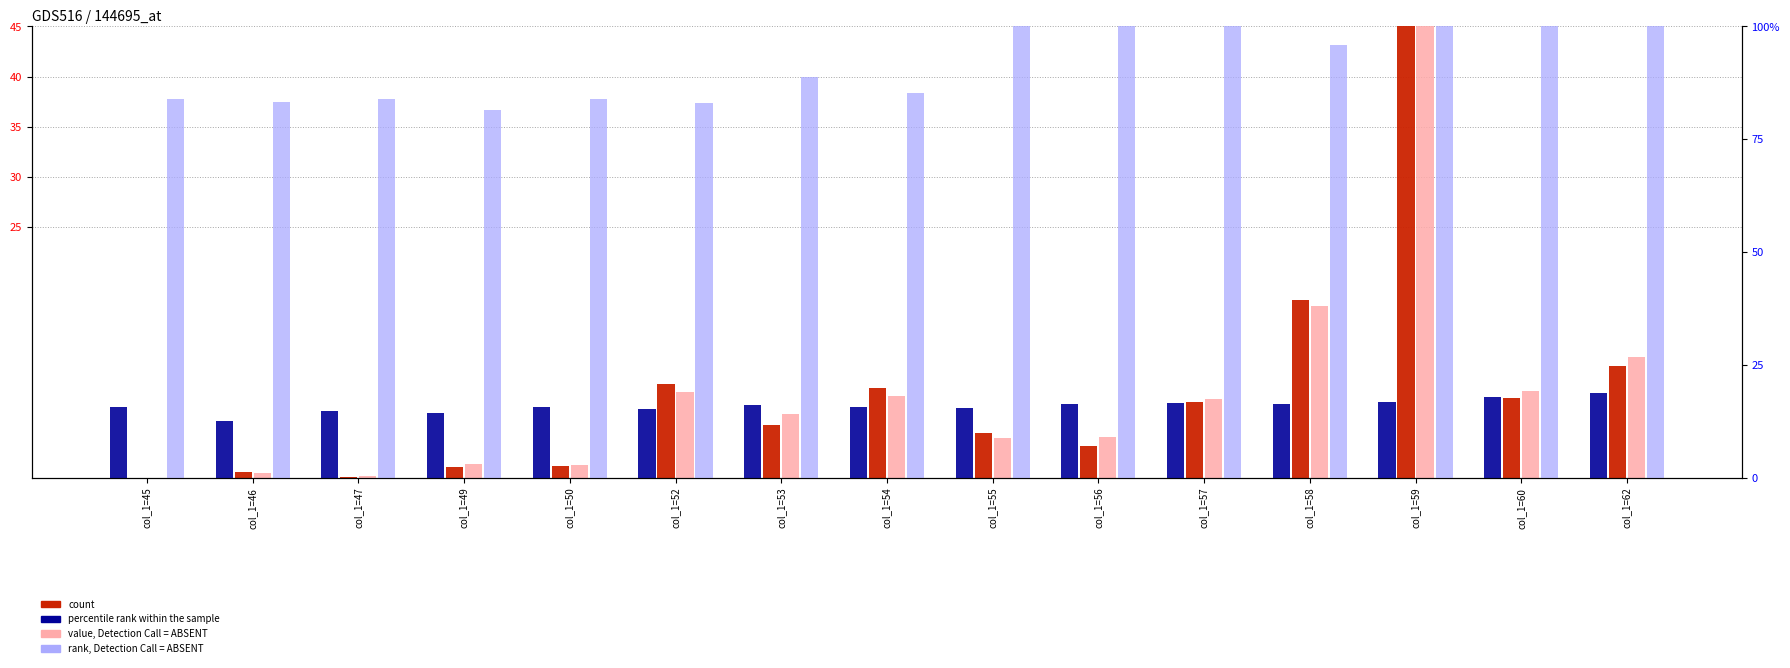

Which has a higher value, col_1=46 or col_1=60?

col_1=60